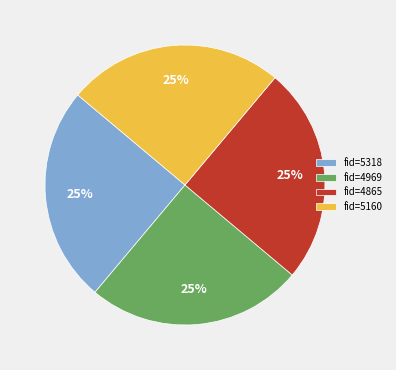

Approximately how many times larger is the value at fid=4865 compared to fid=5160?

1.0